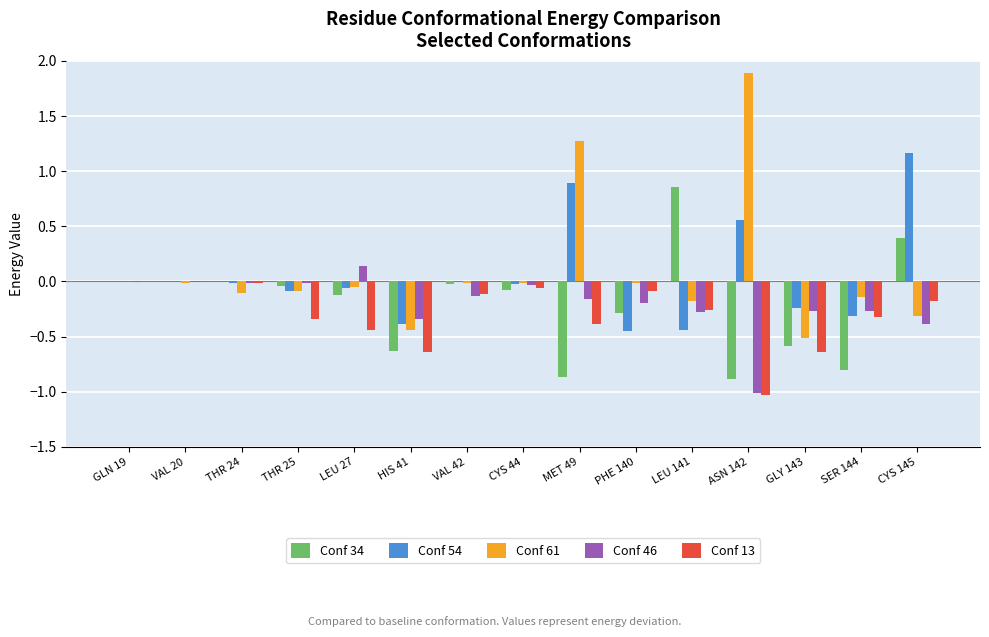

At which category does the chart reach its peak across all series?

ASN 142